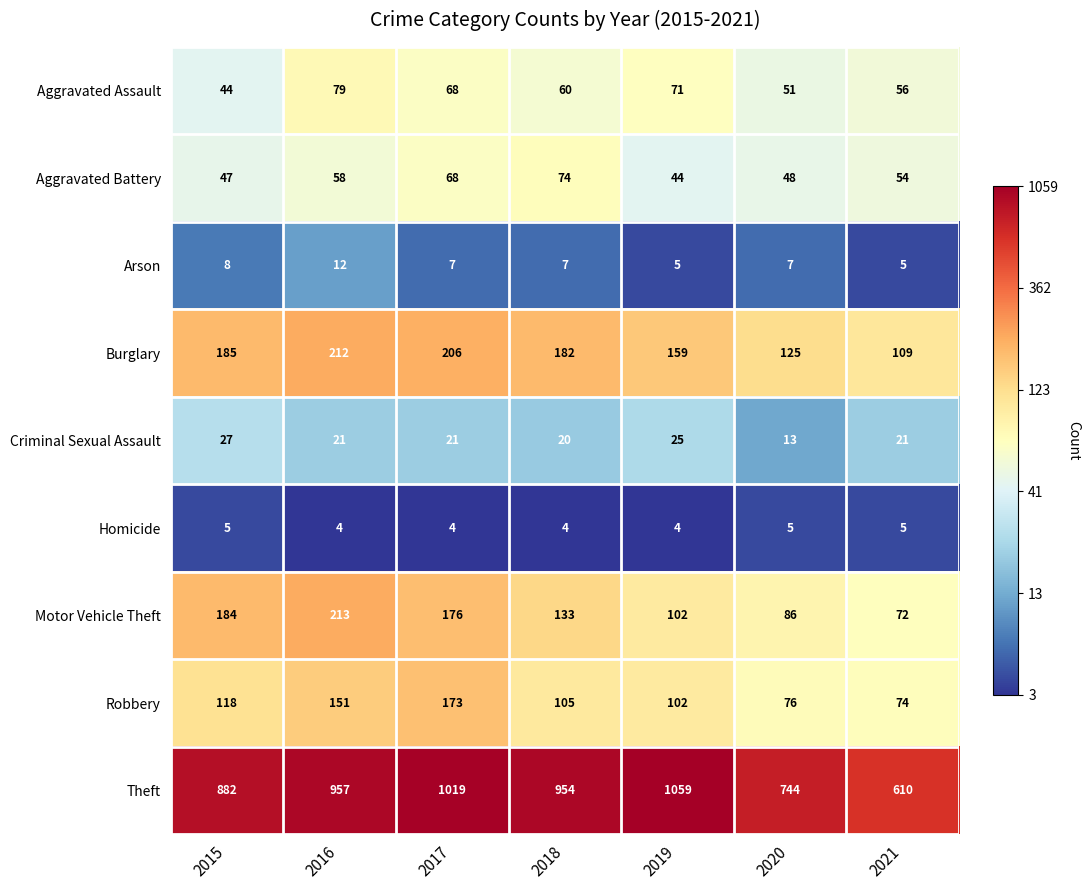

What is the average value of the Homicide series?

4